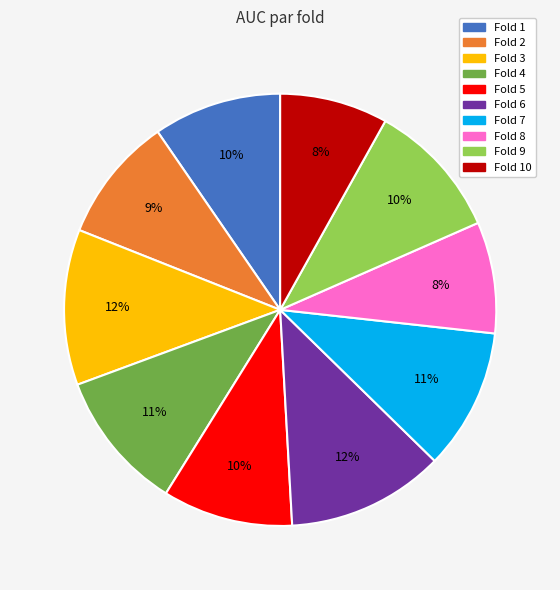

To the nearest percent, what percentage of the pie is Fold 6?

12%